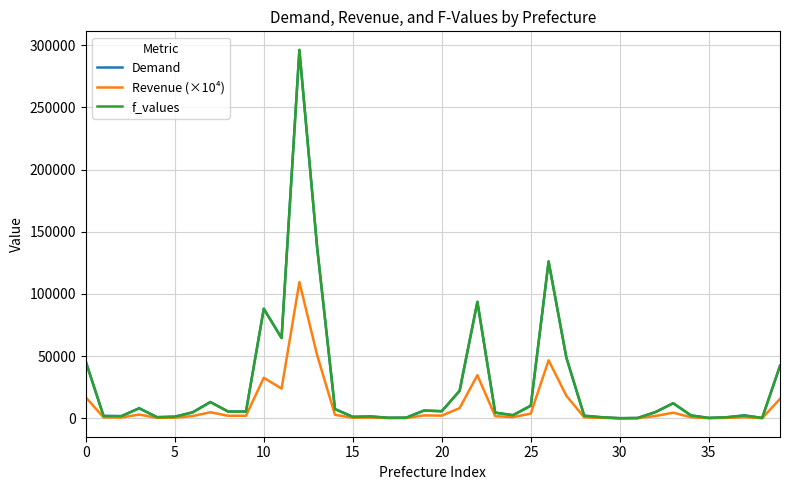

Does the chart have visible grid lines?

Yes